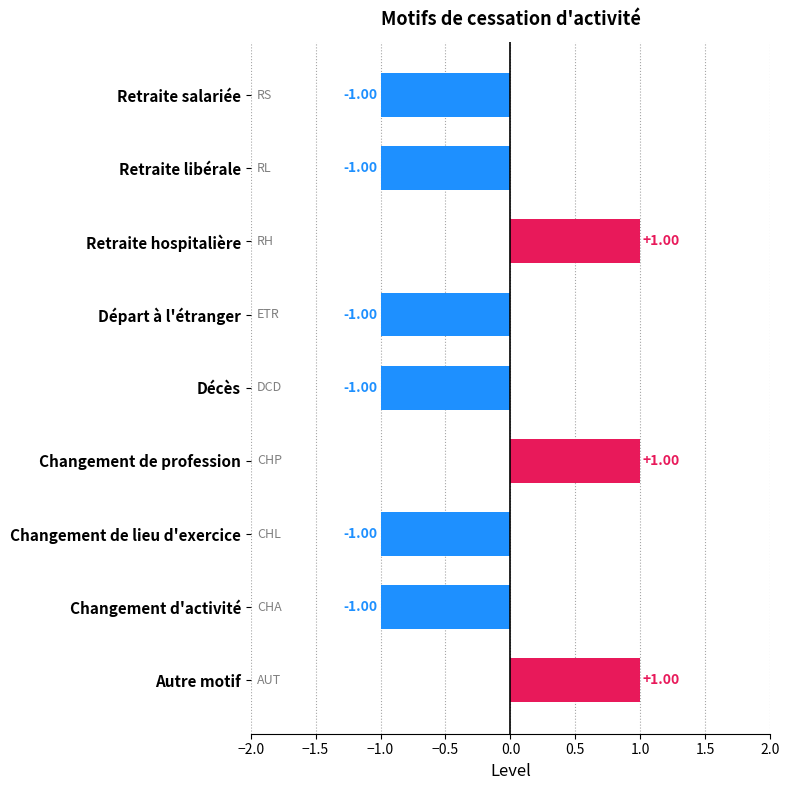

What is the change in value from Départ à l'étranger to Retraite hospitalière?

+2